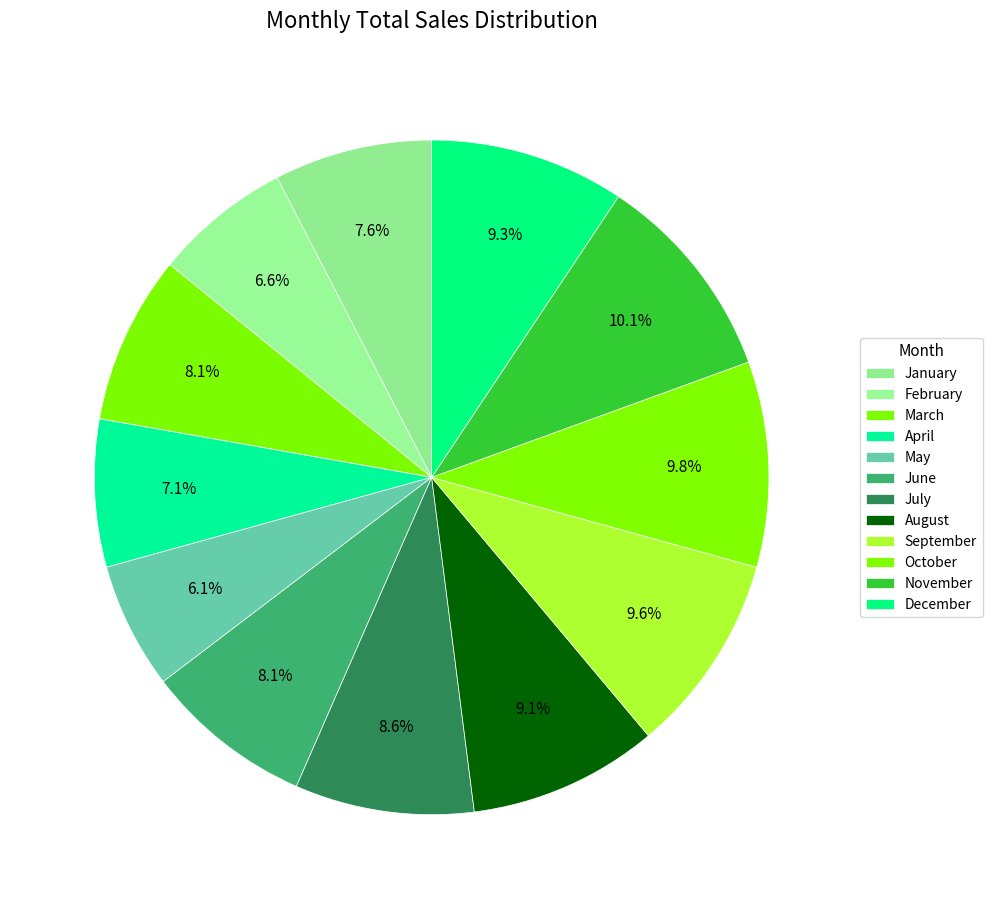

How many slices are in this pie chart?

12